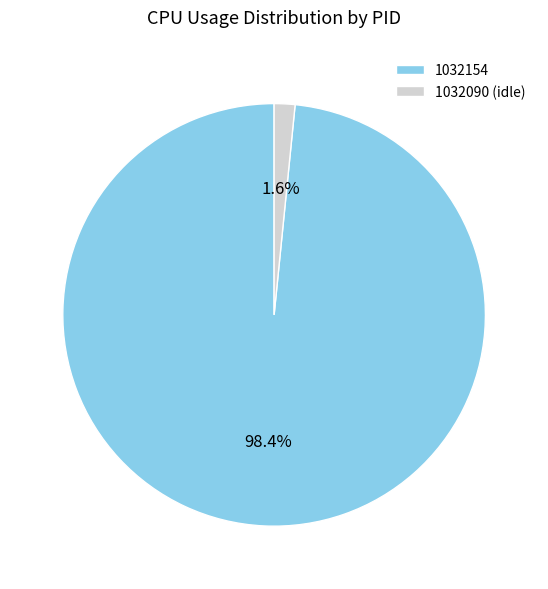

Combined, do 1032154 and 1032090 account for over 50%?

Yes